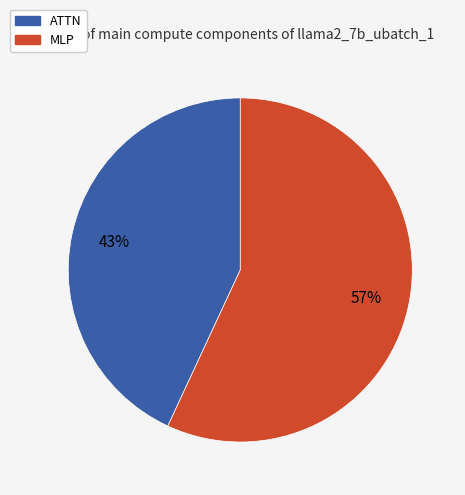

Is it true that ATTN is 43% of the pie?

True